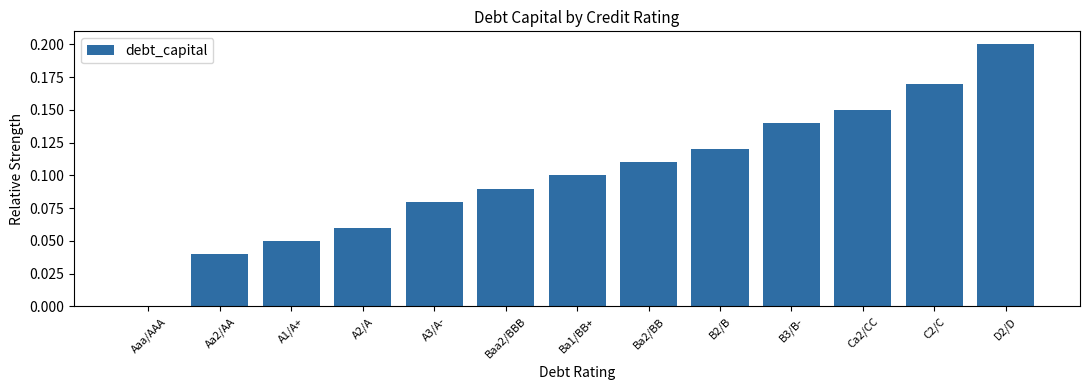

What is the change in value from Aa2/AA to Ba1/BB+?

+0.1